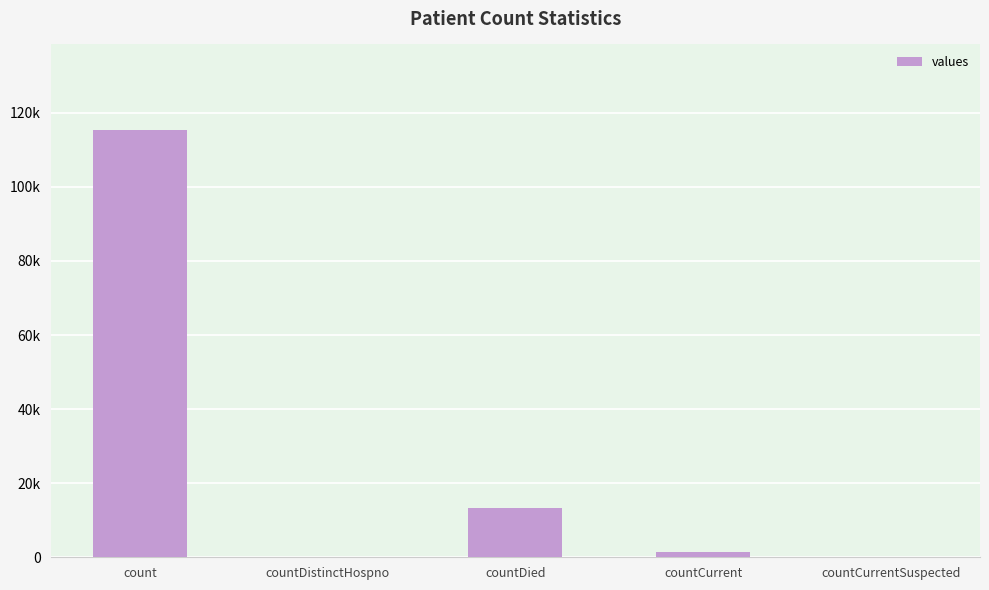

At which label does the data first exceed 1383?

count